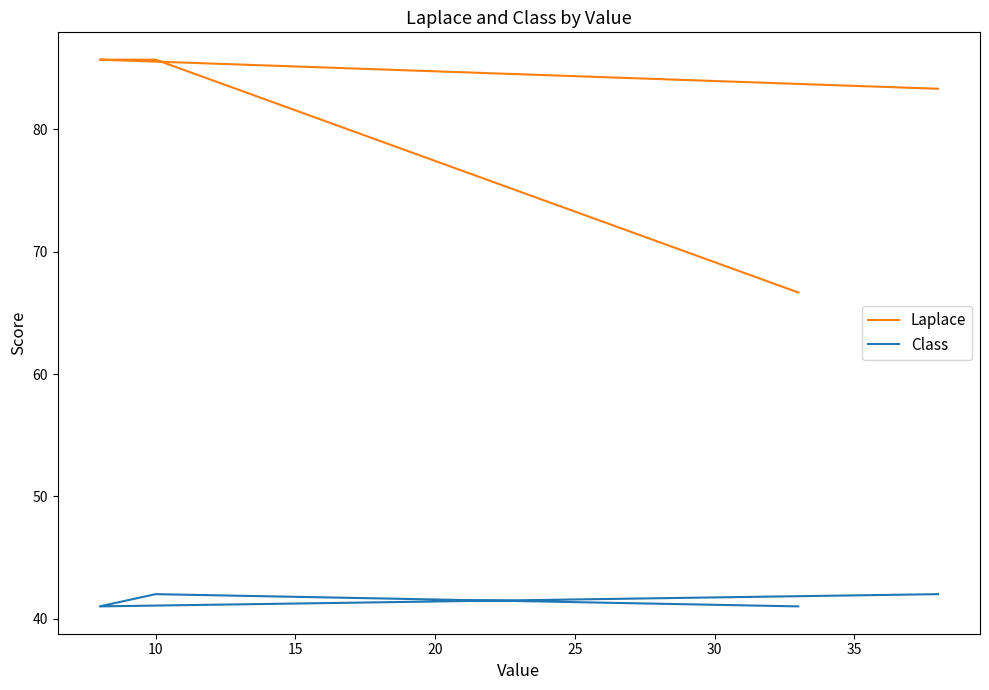

Which series has the largest range (max minus min)?

Laplace